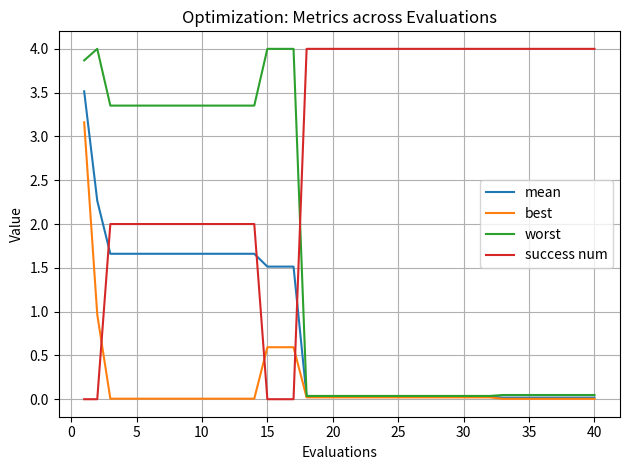

True or false: success num and best intersect in this chart.

True